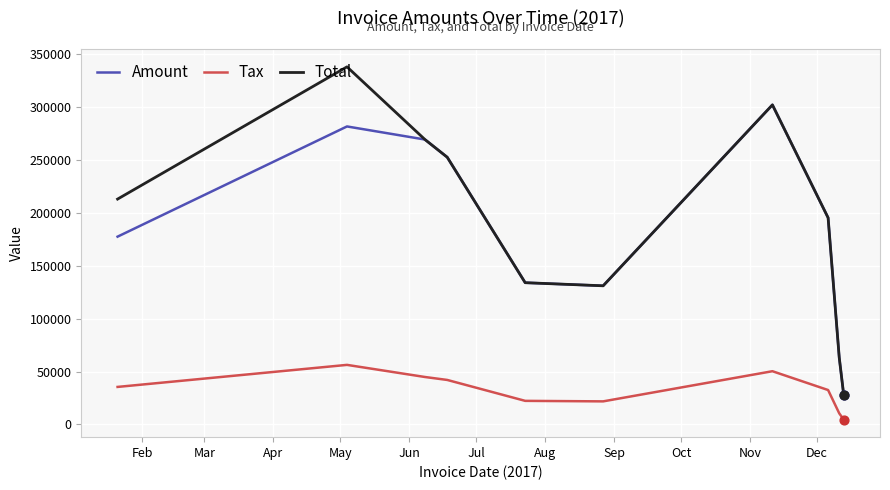

What are all the series names shown in the legend?

Amount, Tax, Total